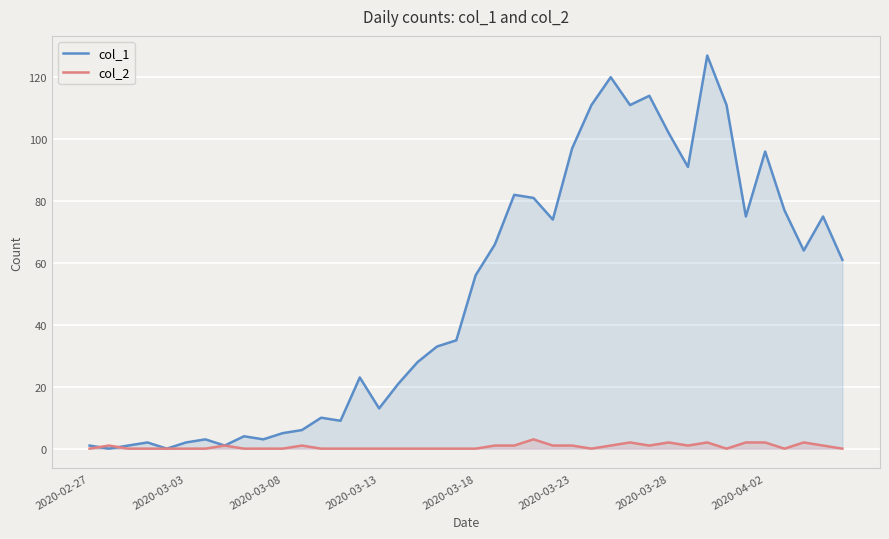

Is the value of col_1 at 2020-04-02 greater than the value of col_2 at 2020-03-18?

Yes